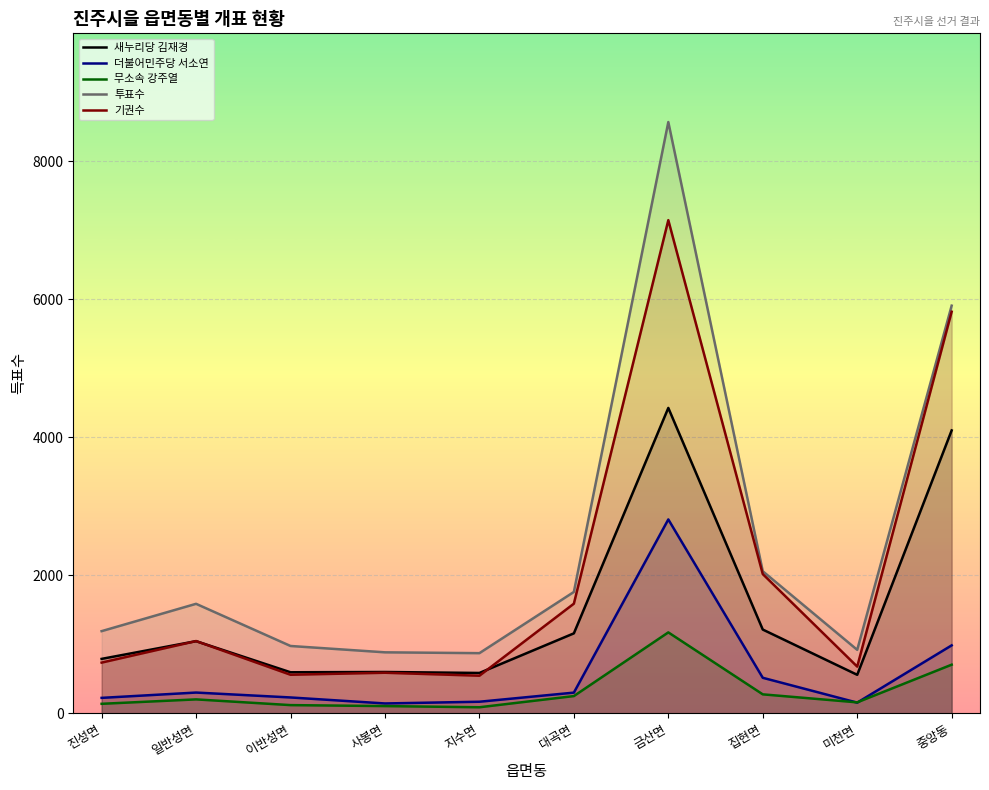

What position from the left is 이반성면?

3